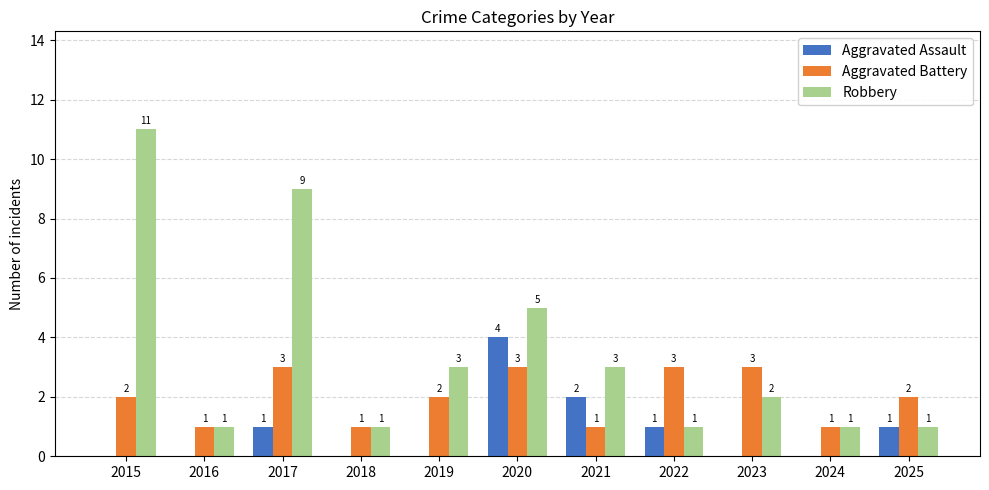

How many groups of bars are there?

11